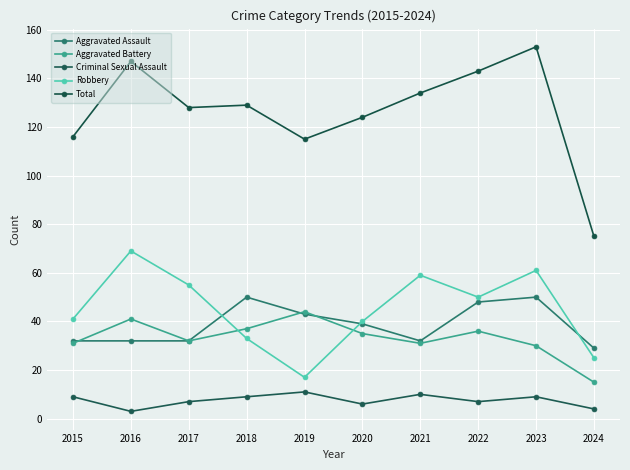

Rank the series by their maximum value, from highest to lowest.

Total, Robbery, Aggravated Assault, Aggravated Battery, Criminal Sexual Assault